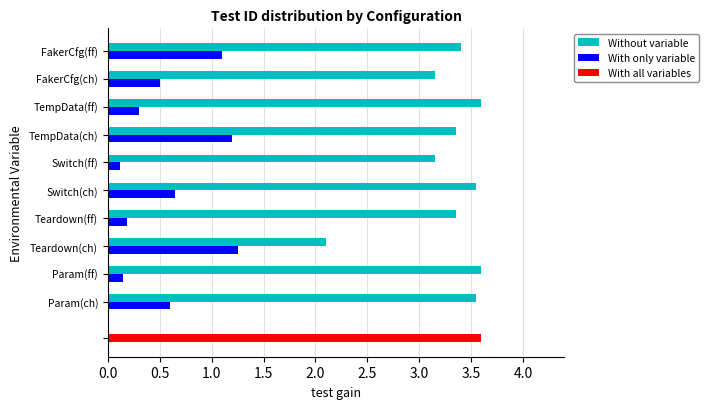

What is the sum of the With only variable values at Teardown(ff) and Param(ff)?

0.3